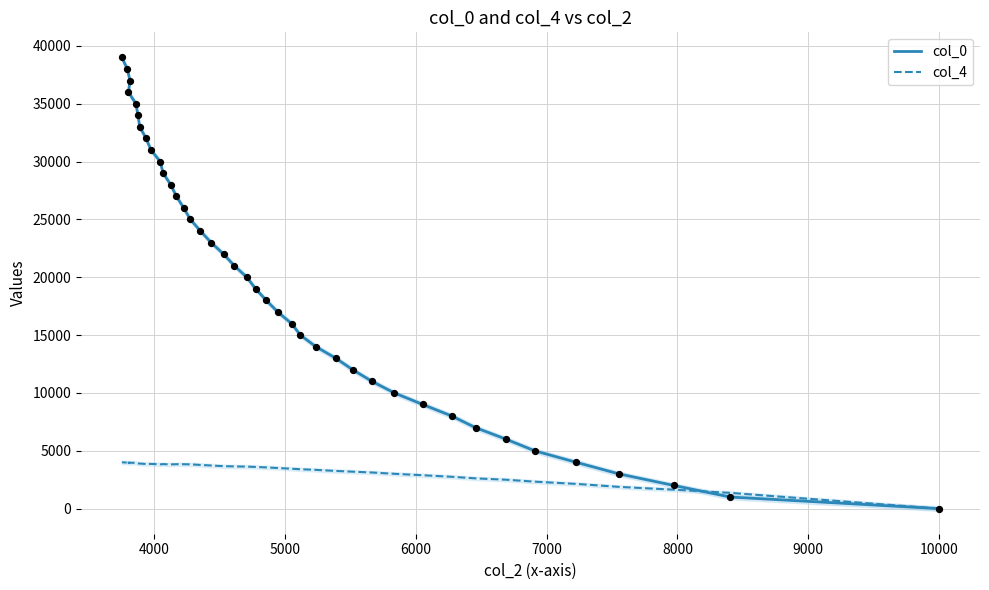

Which series has the widest spread of Y values?

col_0